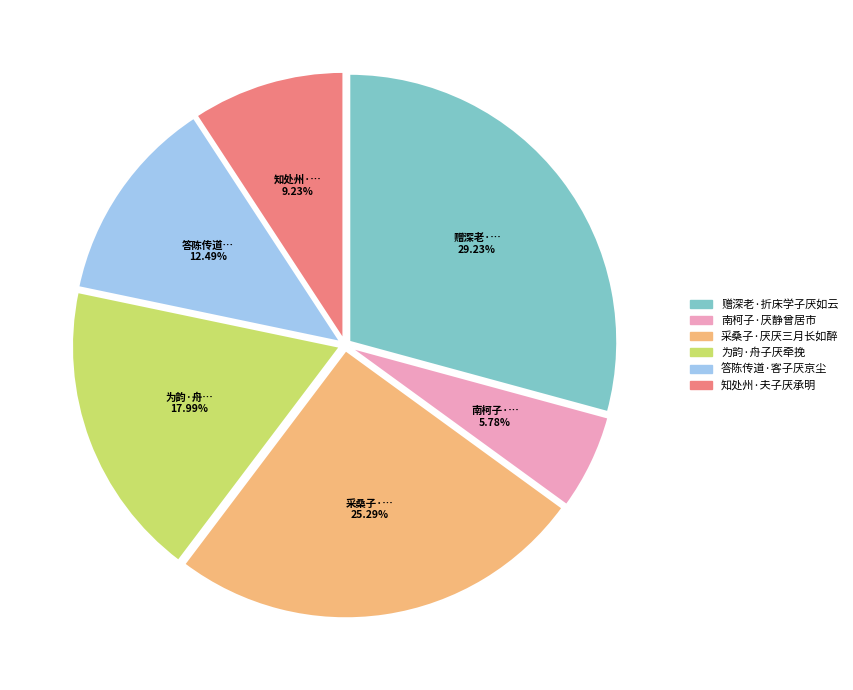

How many slices are in this pie chart?

6